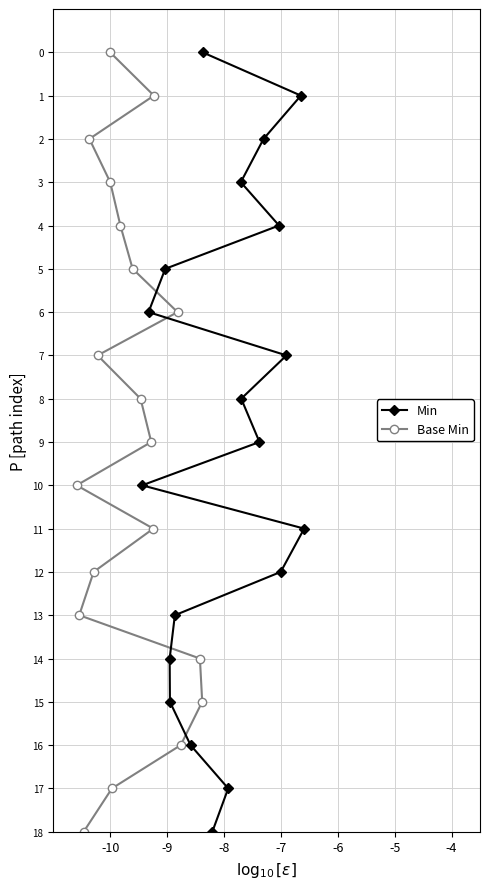

How many values in Min are above zero?

18